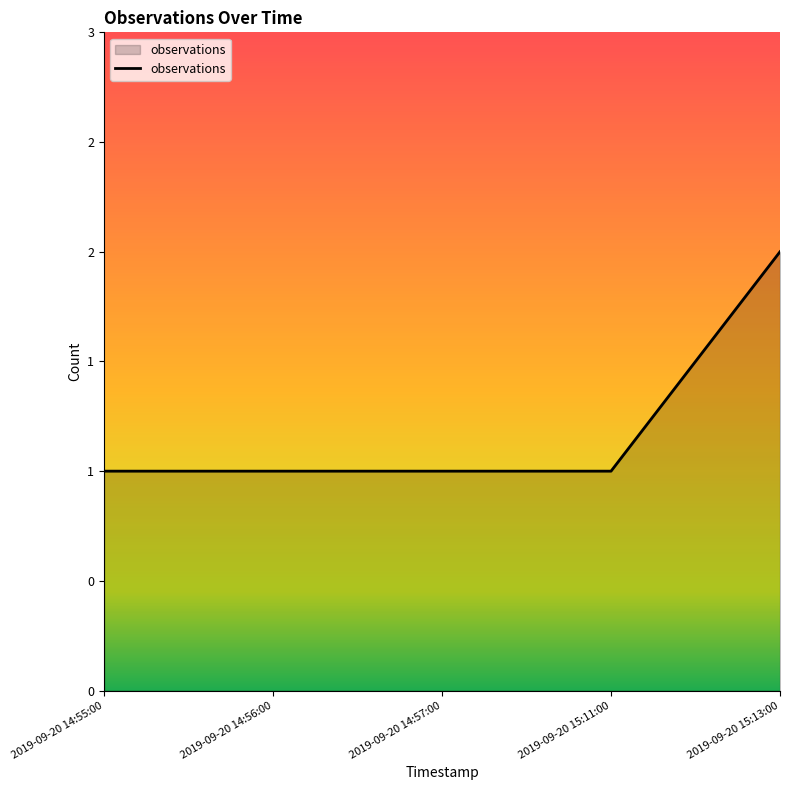

What is the difference between the maximum and minimum values?

1